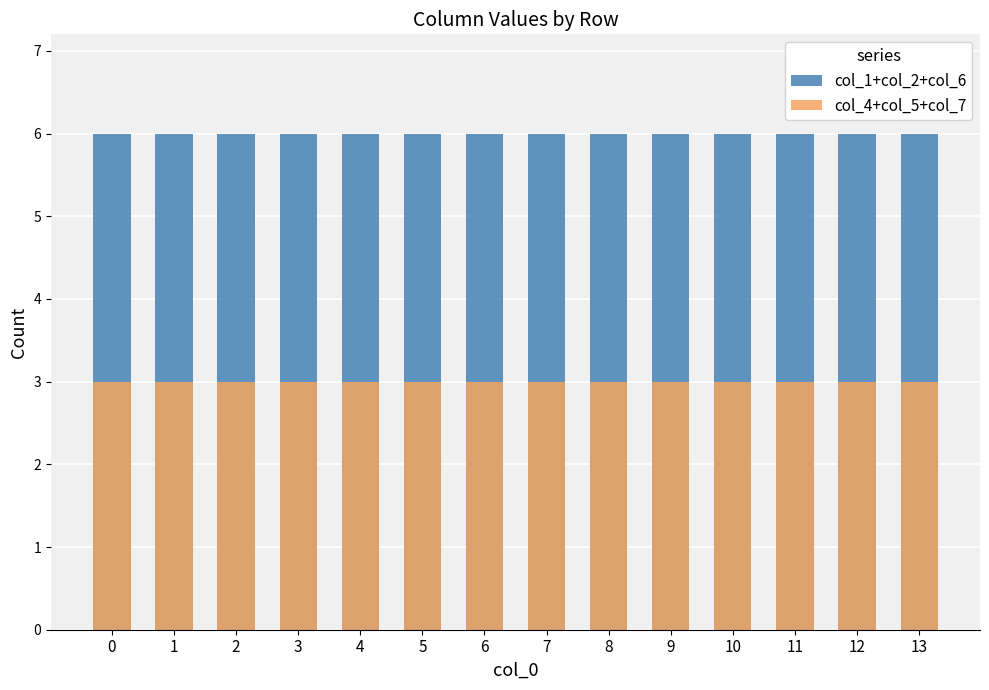

What is the value of the col_1+col_2+col_6 bar at the 13th from the left?

6